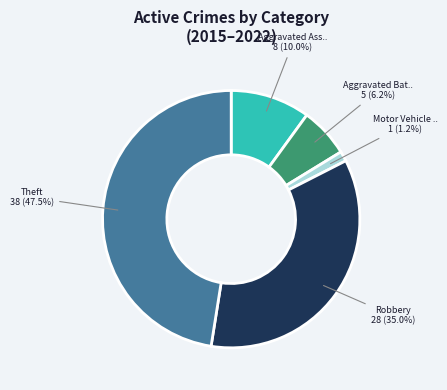

Does any single category account for the majority?

No